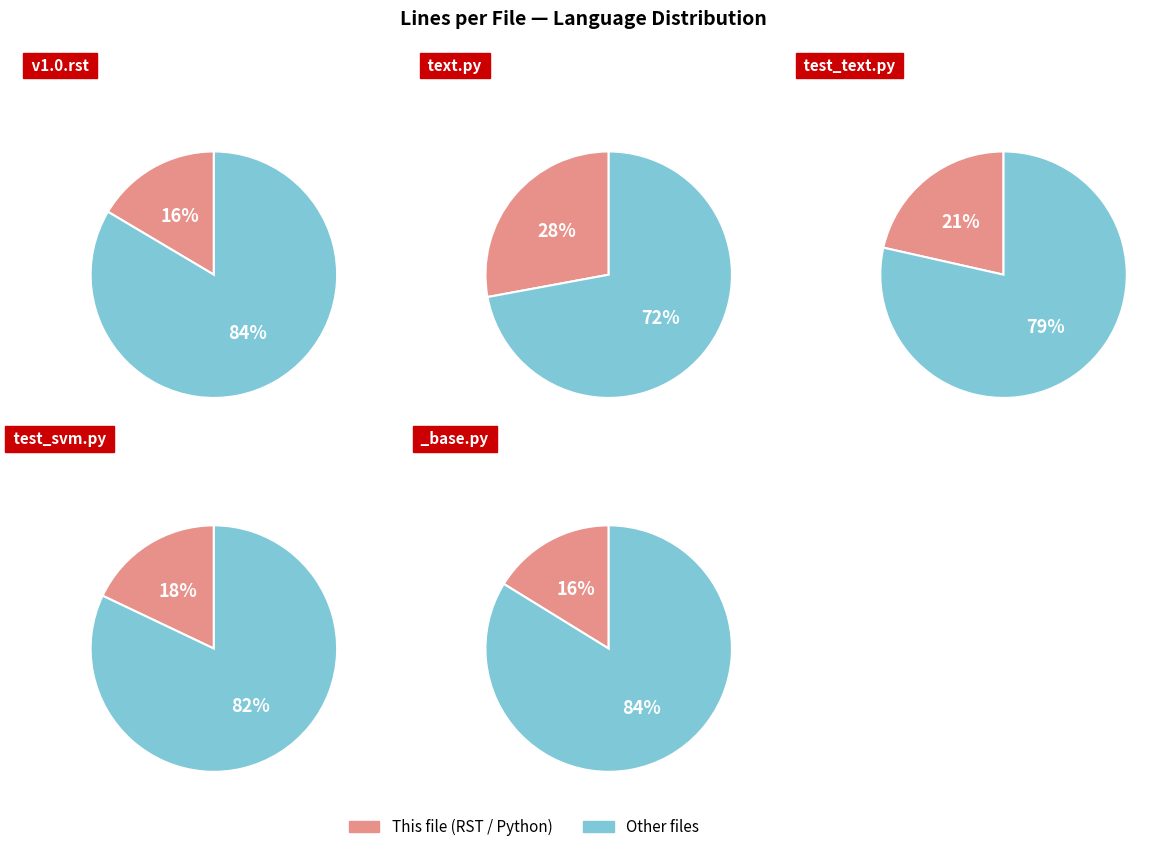

Do Python
(test_svm.py) and ReStructuredText
(v1.0.rst) together represent more than half of the pie?

No